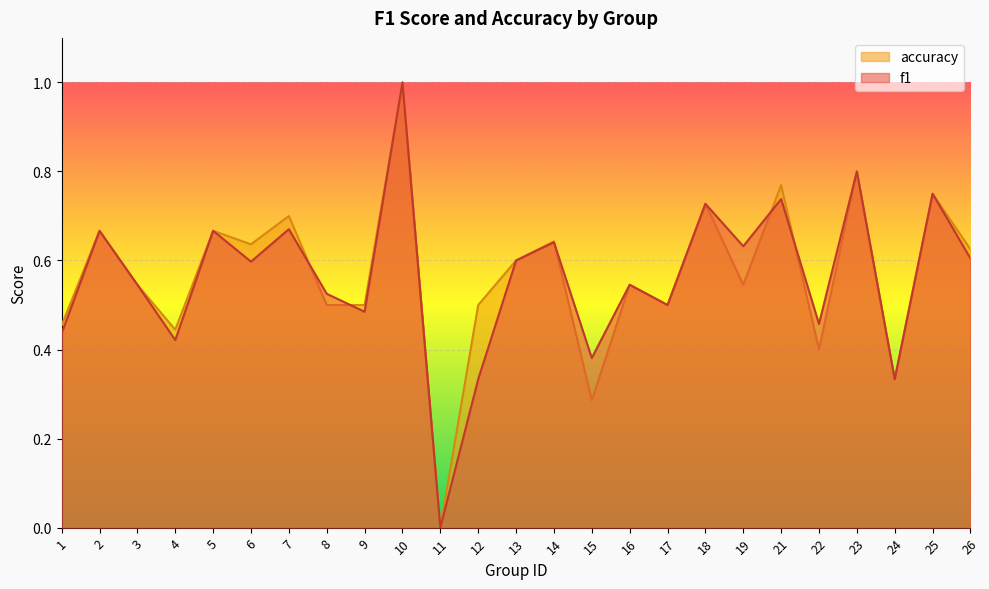

What is the difference between the f1 values at 15 and 26?

0.2